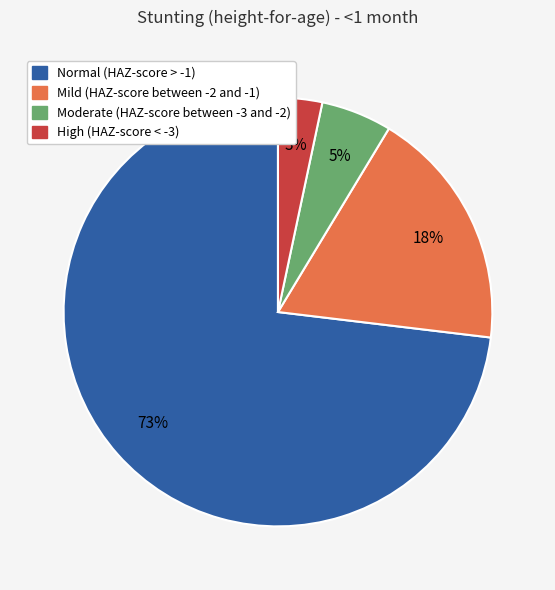

What is the smallest slice in the pie chart?

High (HAZ-score < -3)